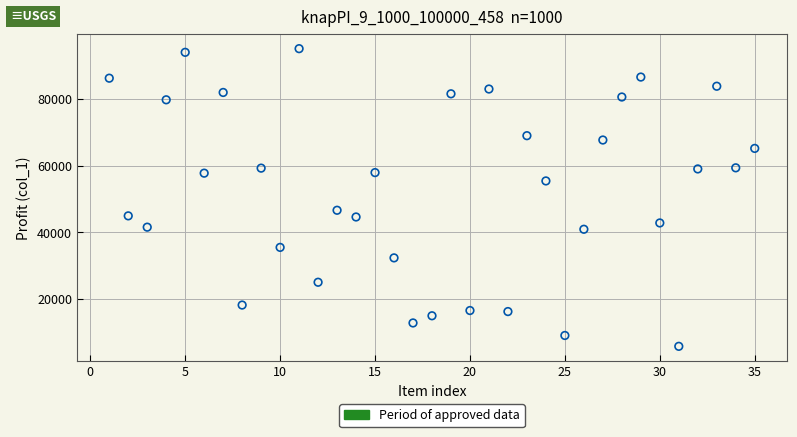

What Y value in the scatter plot is closest to 50459?

46633